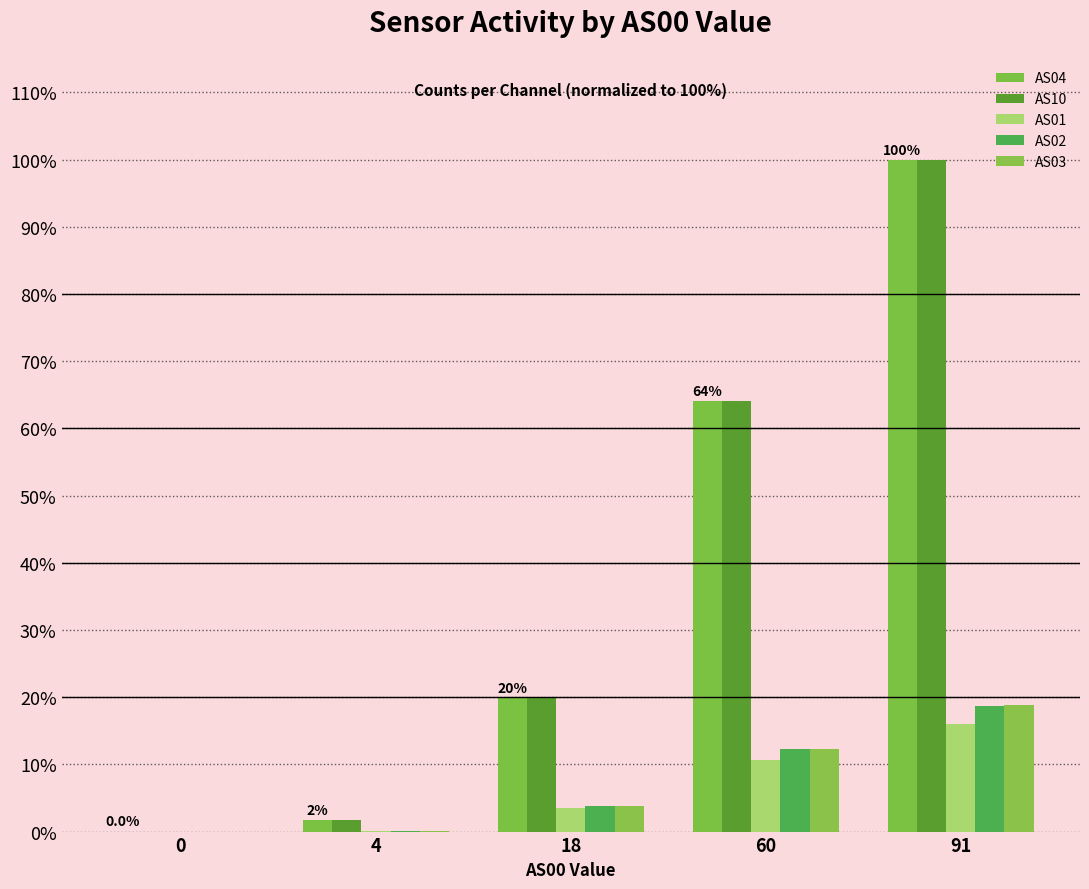

True or false: AS10 has a value of 1.7 at 4.

True